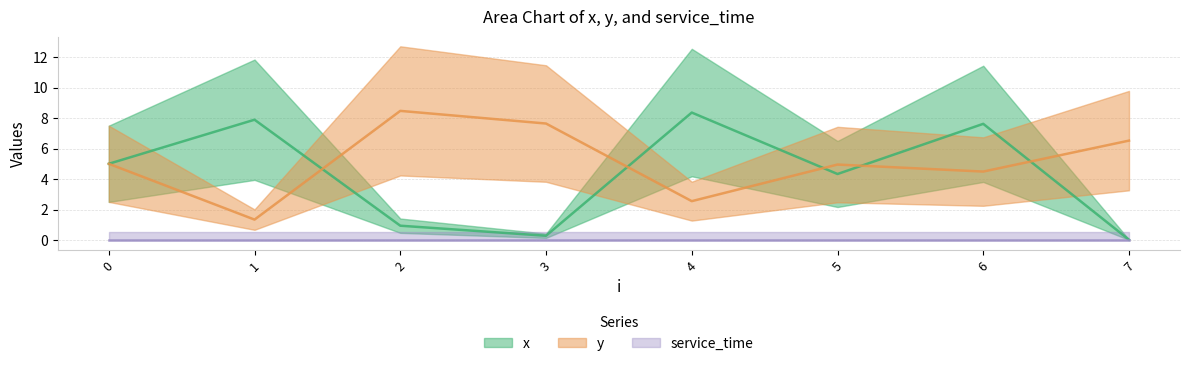

Between which two adjacent categories do y and x first intersect?

1 and 2